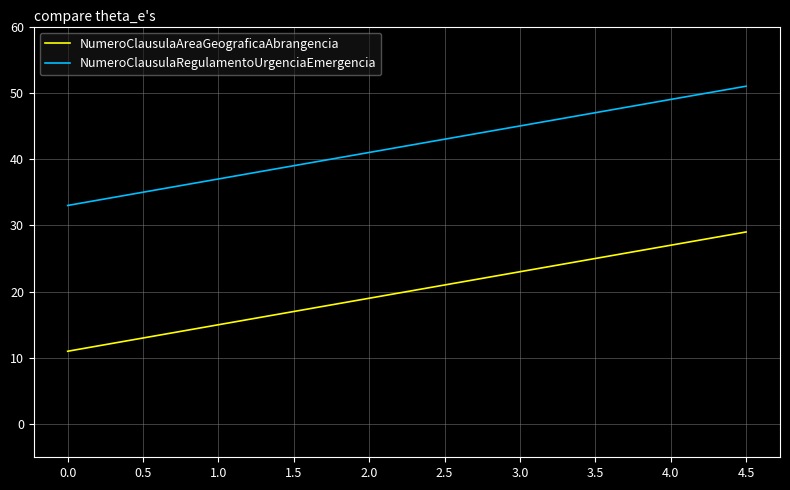

What is the difference between the maximum and minimum values in the NumeroClausulaRegulamentoUrgenciaEmergencia series?

18